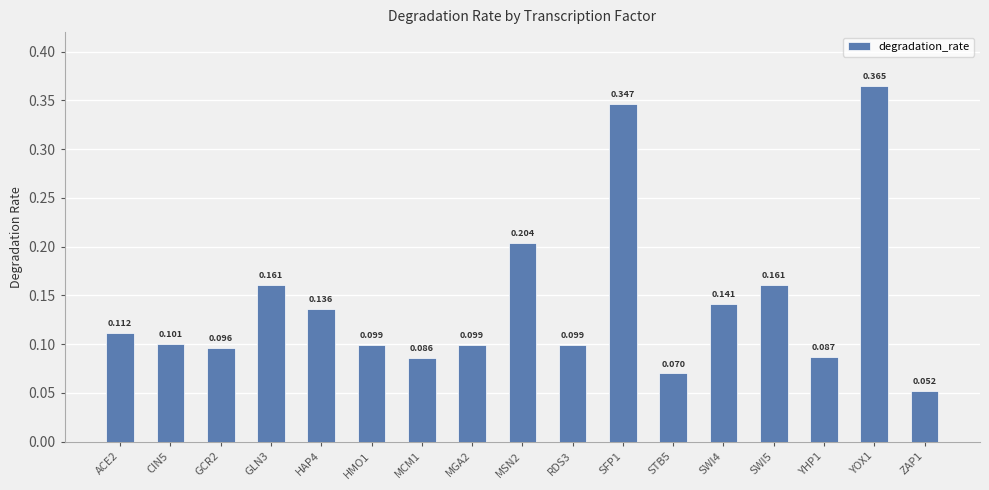

The value at ZAP1 is 0.0. True or false?

False